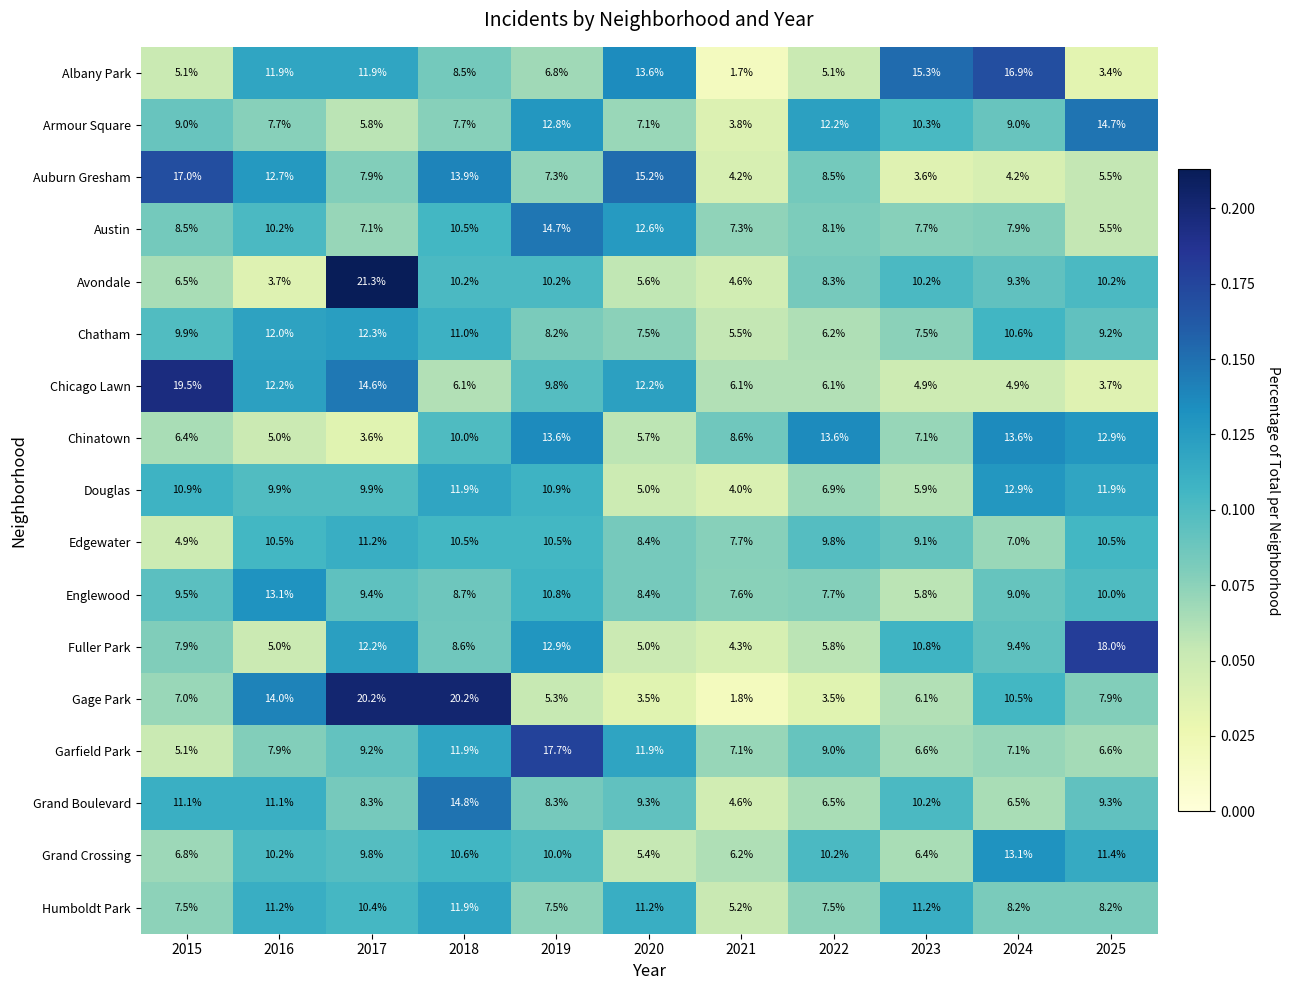

Which series has the largest range (max minus min)?

Gage Park